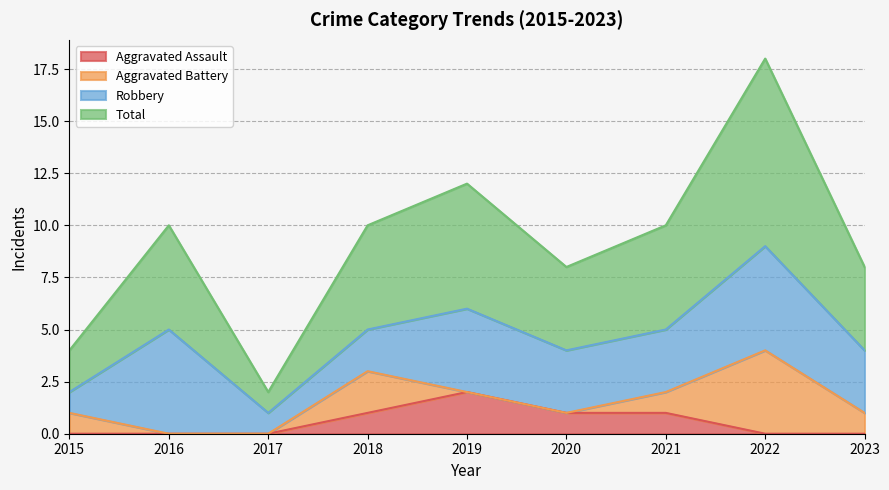

How many lines are shown in the chart?

4